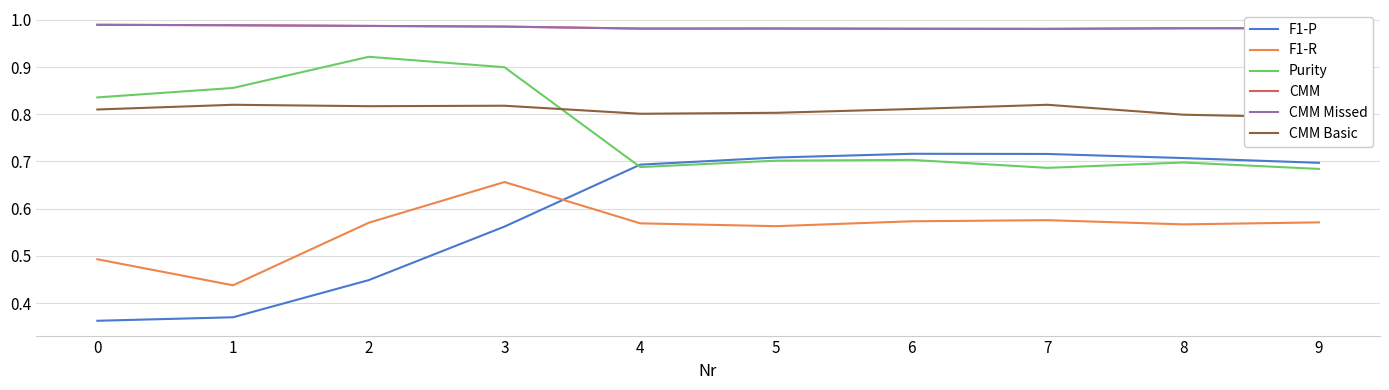

True or false: CMM and CMM Basic cross at least once.

False